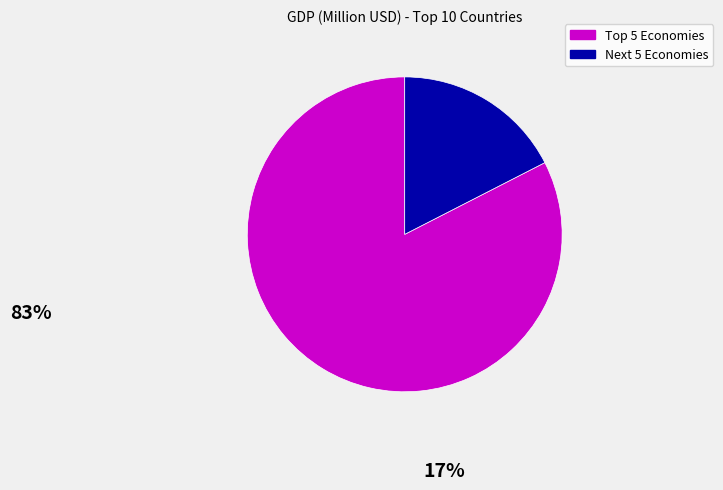

Is there any slice that represents more than half of the pie?

Yes